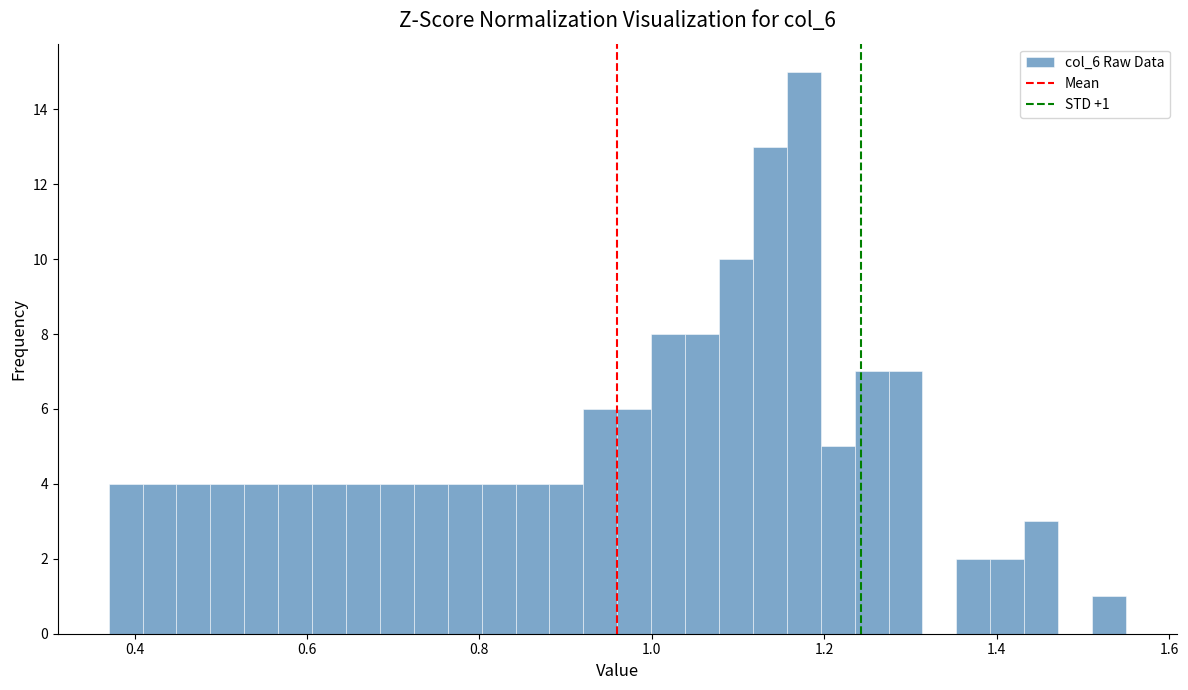

Read against the x-axis, roughly where is the centre of the tallest bar?

1.18